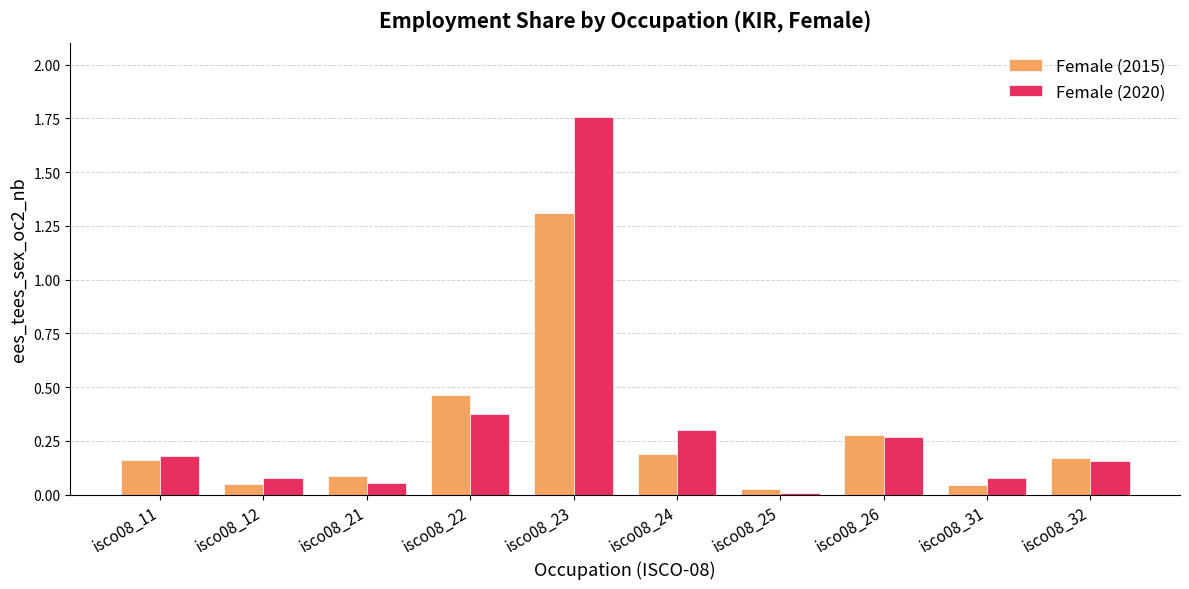

At how many categories does at least one series exceed 0?

10